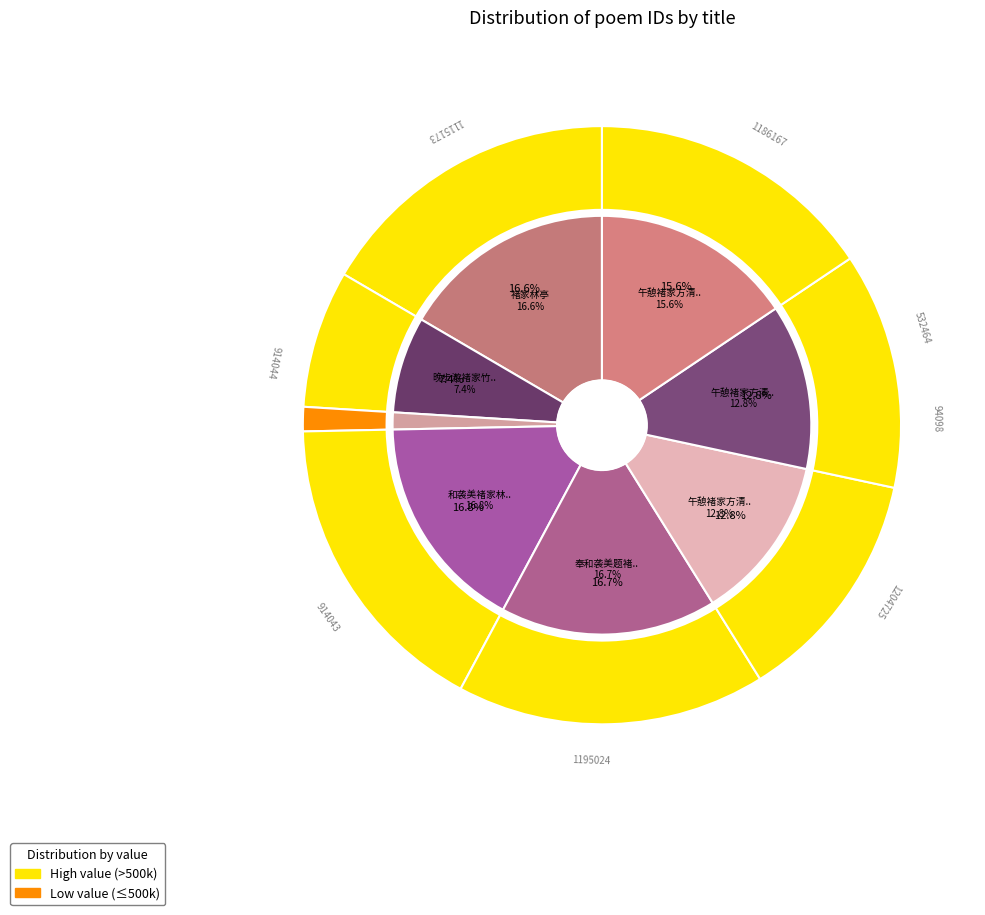

What percentage is the 午憩褚家方清风亭二首 其一 slice, to the nearest percent?

13%